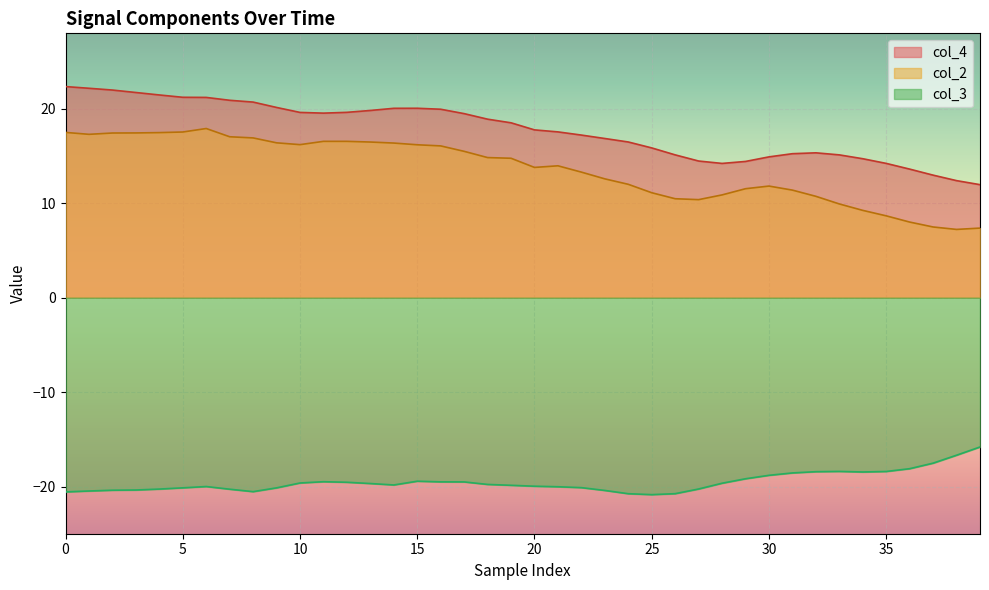

True or false: col_4 has more than 2 interior local peaks.

False